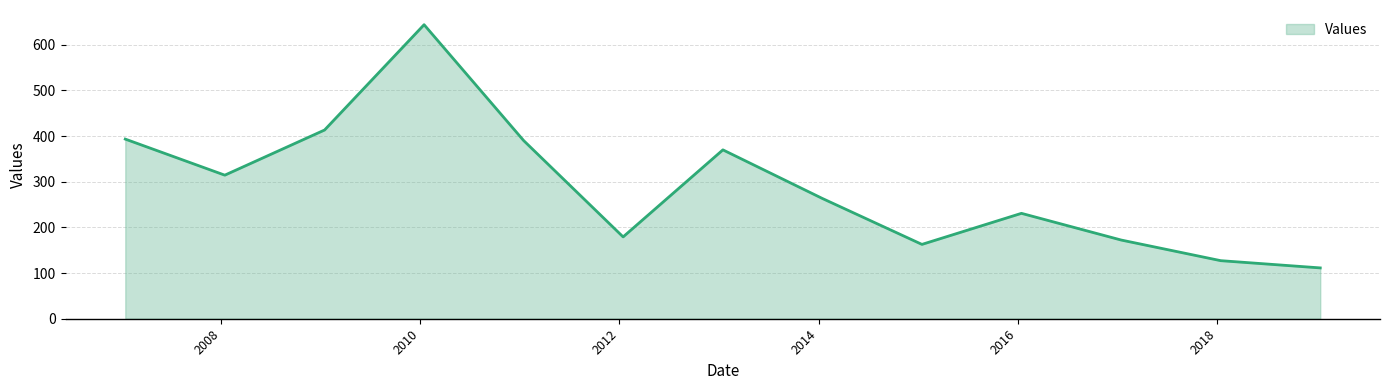

What is the minimum value shown in the chart?

111.3